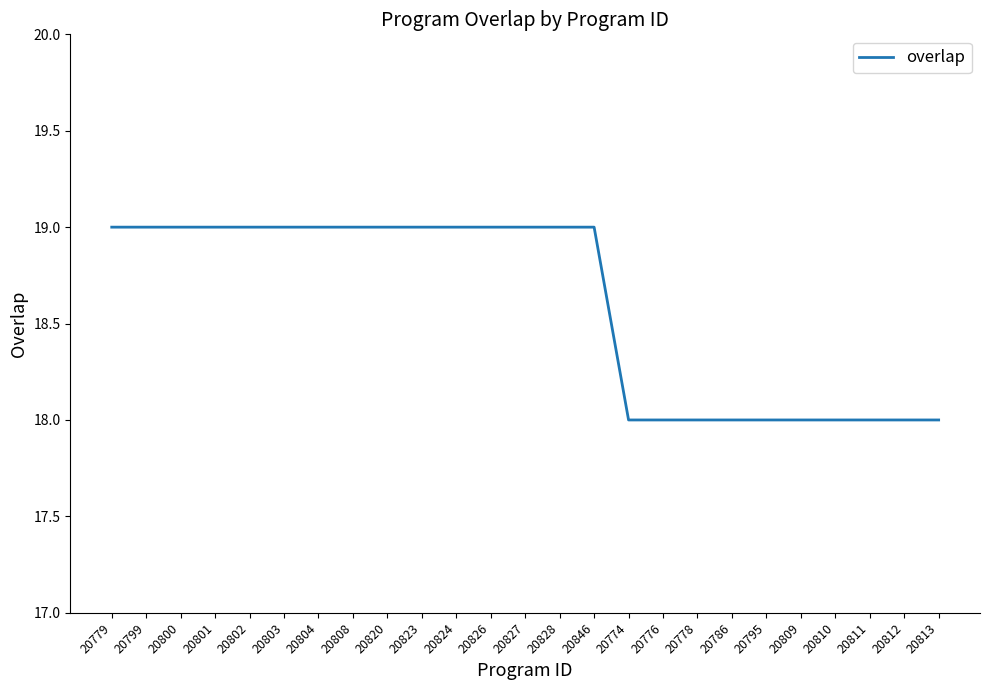

Between 20812 and 20801, which is larger?

20801